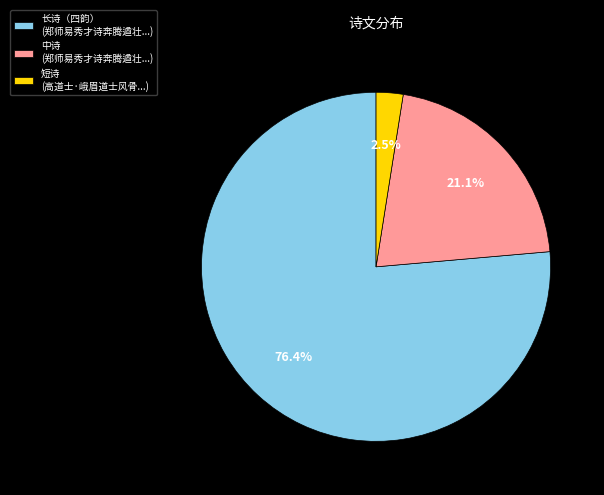

What is the ratio of the value at 中诗 (郑师易秀才诗奔腾遒壮...) to the value at 长诗（四韵） (郑师易秀才诗奔腾遒壮...)?

0.3